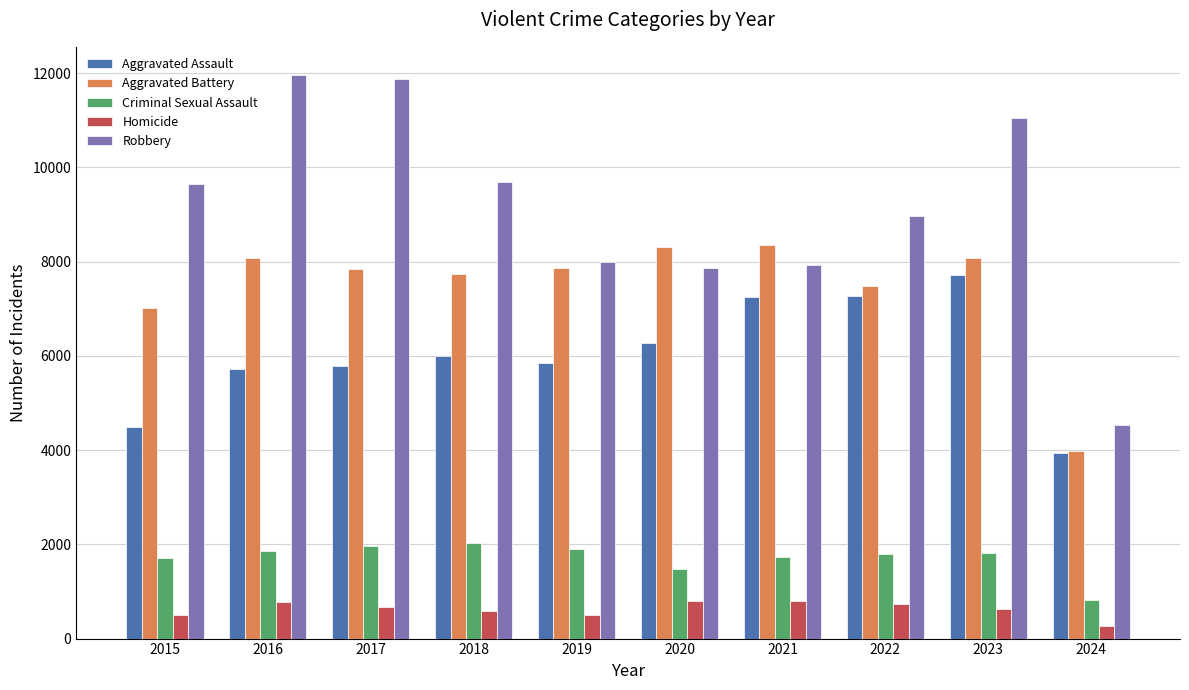

What is the difference between the maximum and minimum values in the Homicide series?

527